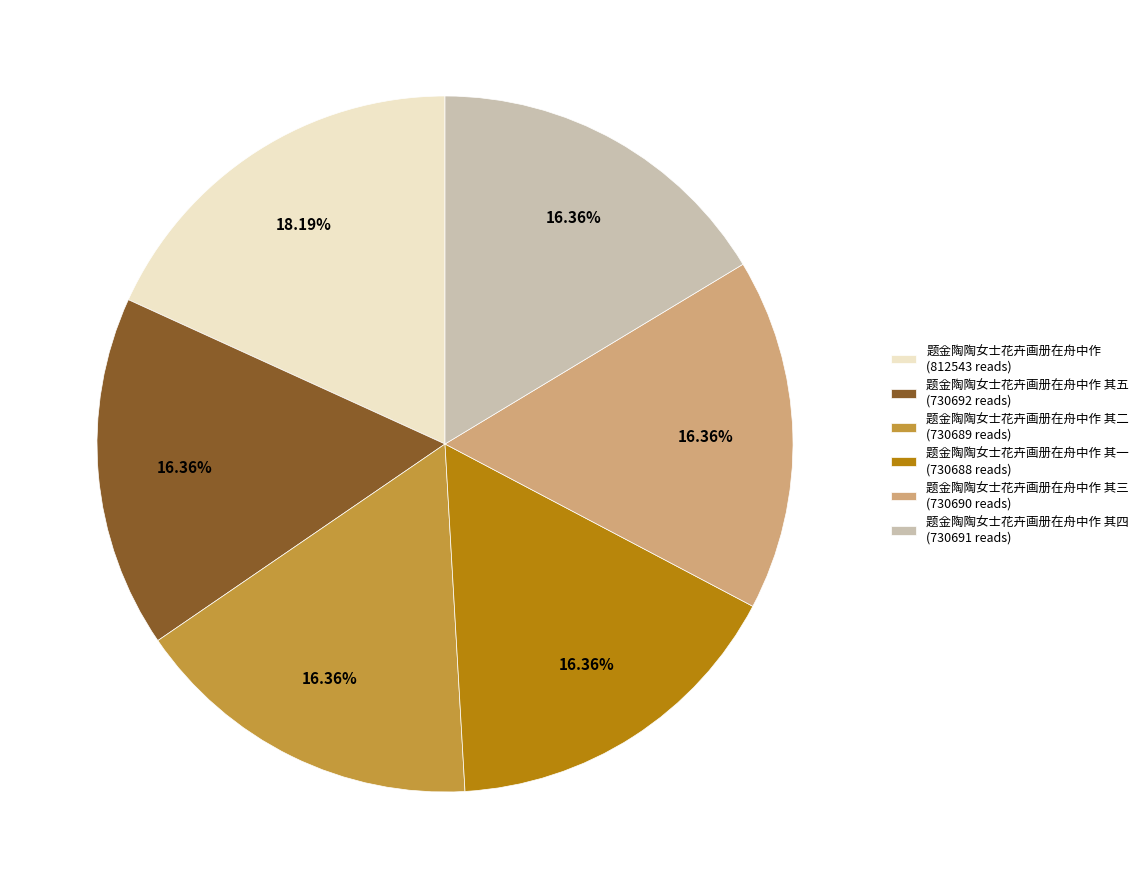

Which has a higher value, 题金陶陶女士花卉画册在舟中作 其四 (730691 reads) or 题金陶陶女士花卉画册在舟中作 (812543 reads)?

题金陶陶女士花卉画册在舟中作 (812543 reads)